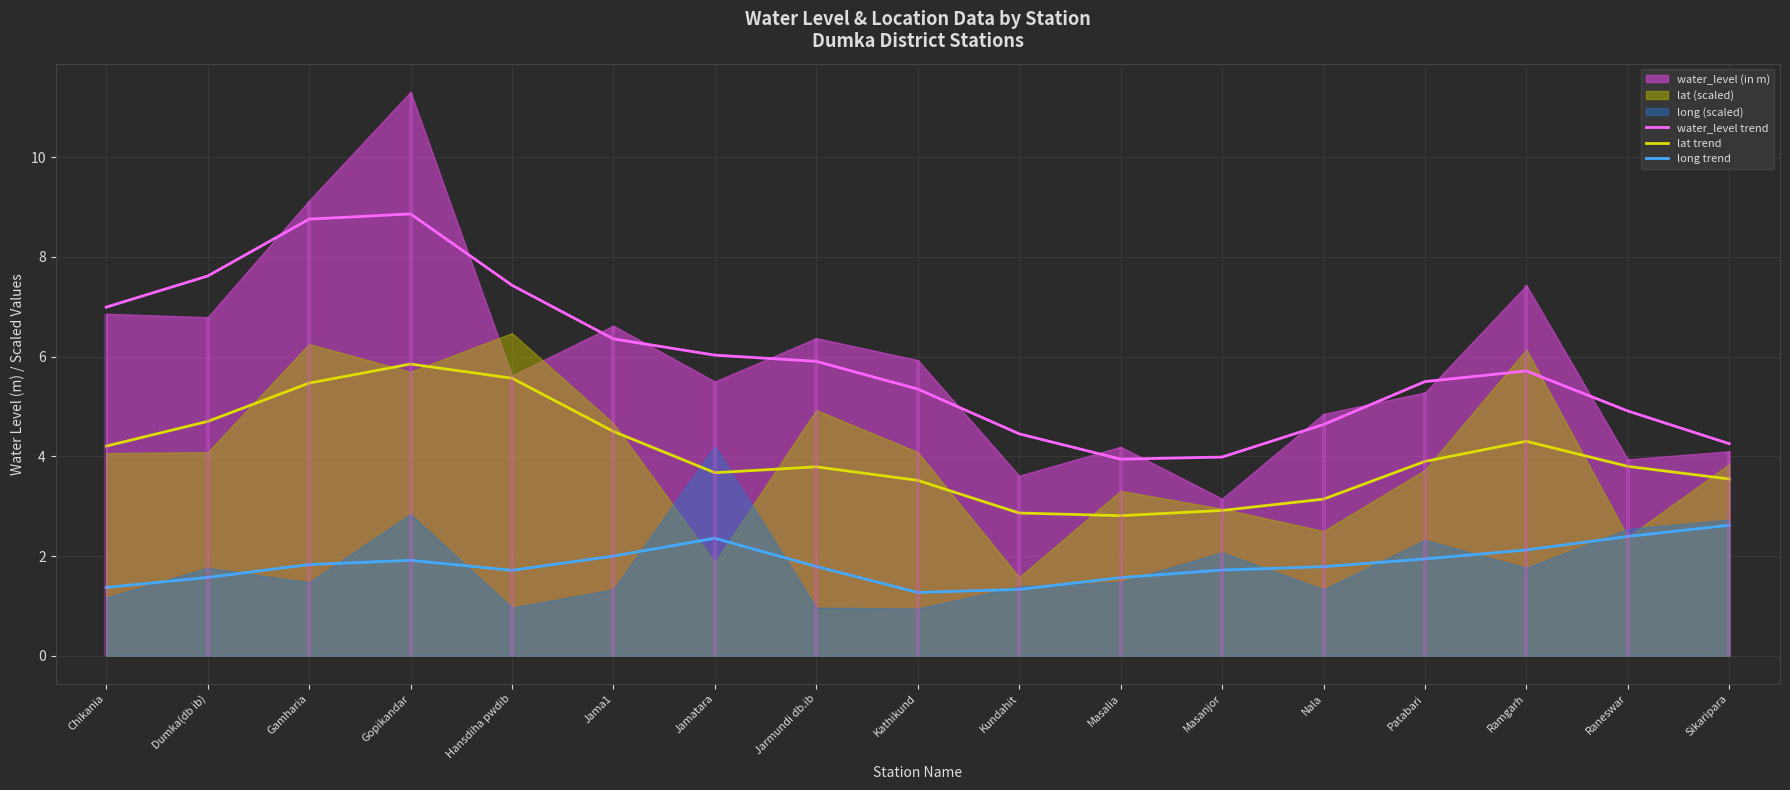

Rank the series by their average value, from lowest to highest.

long trend, lat trend, water_level trend